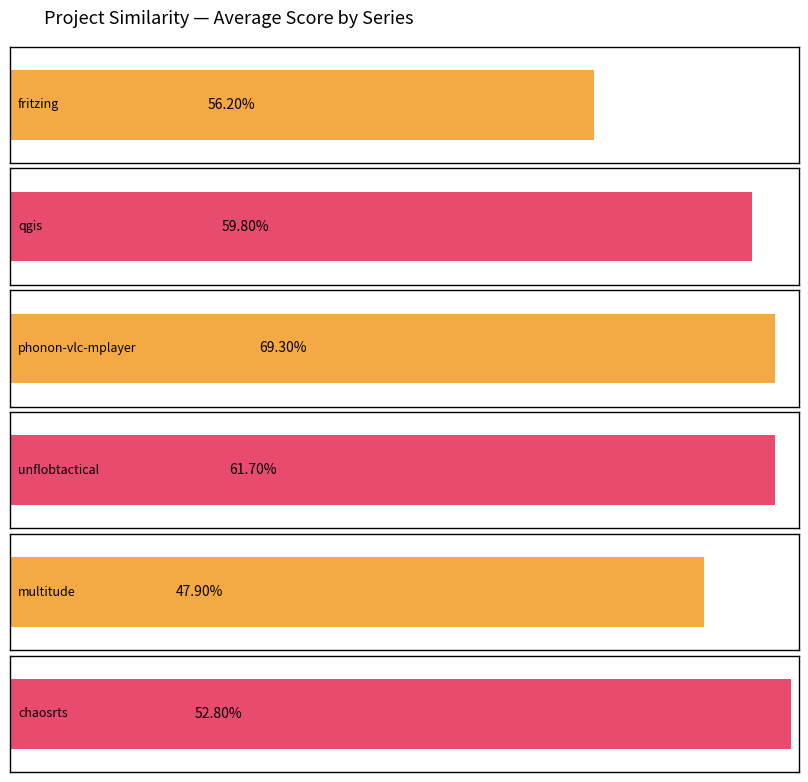

What is the average value of the phonon-vlc-mplayer.csv series?

0.7